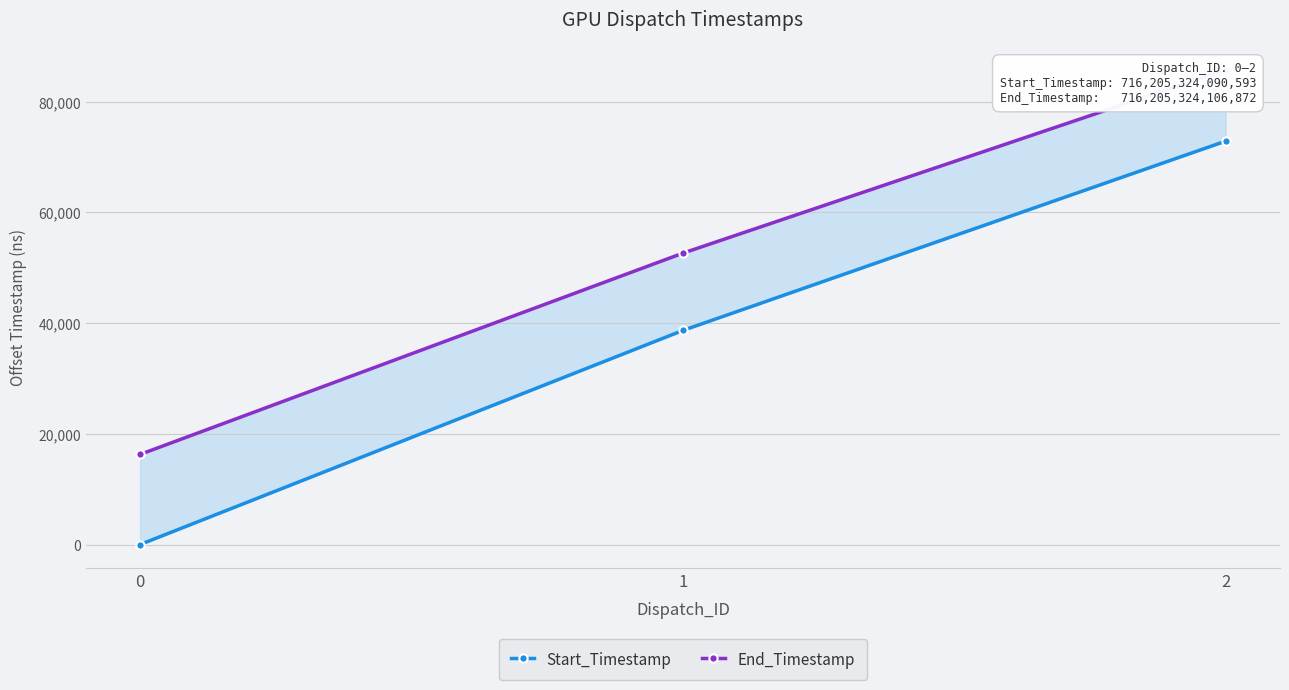

Reading left to right, what are all the values shown in this chart?

Start_Timestamp: 0	38677	72876
End_Timestamp: 16279	52637	85756